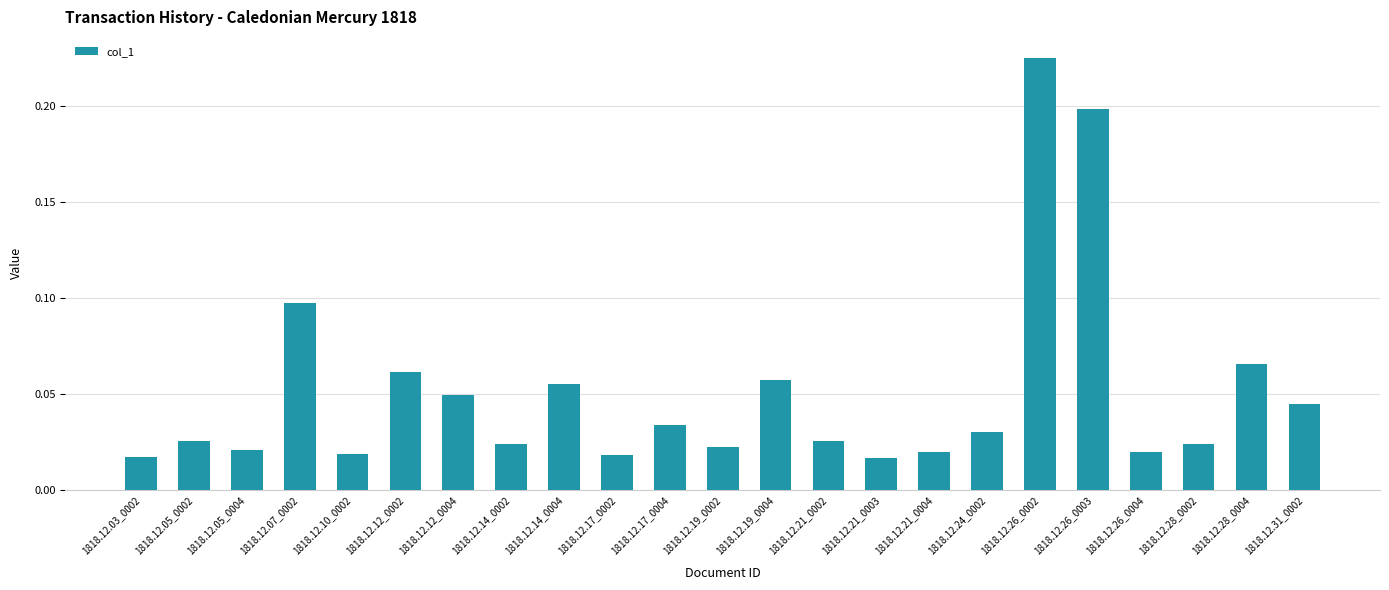

The chart shows a value of 0.0 at 1818.12.26_0003. True or false?

False